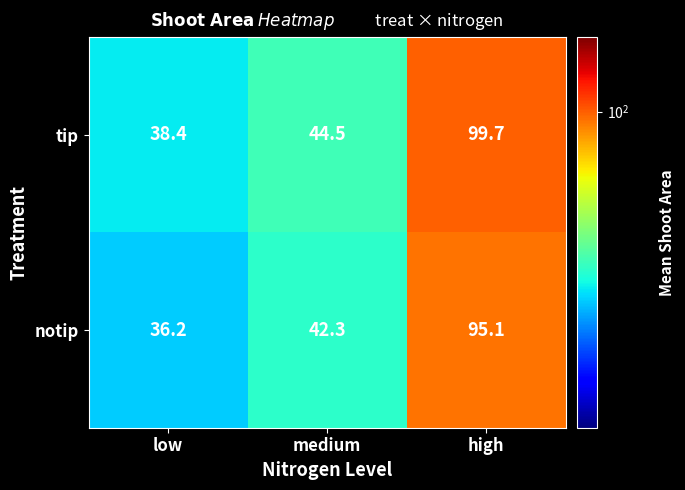

Which series has the widest spread of values?

tip